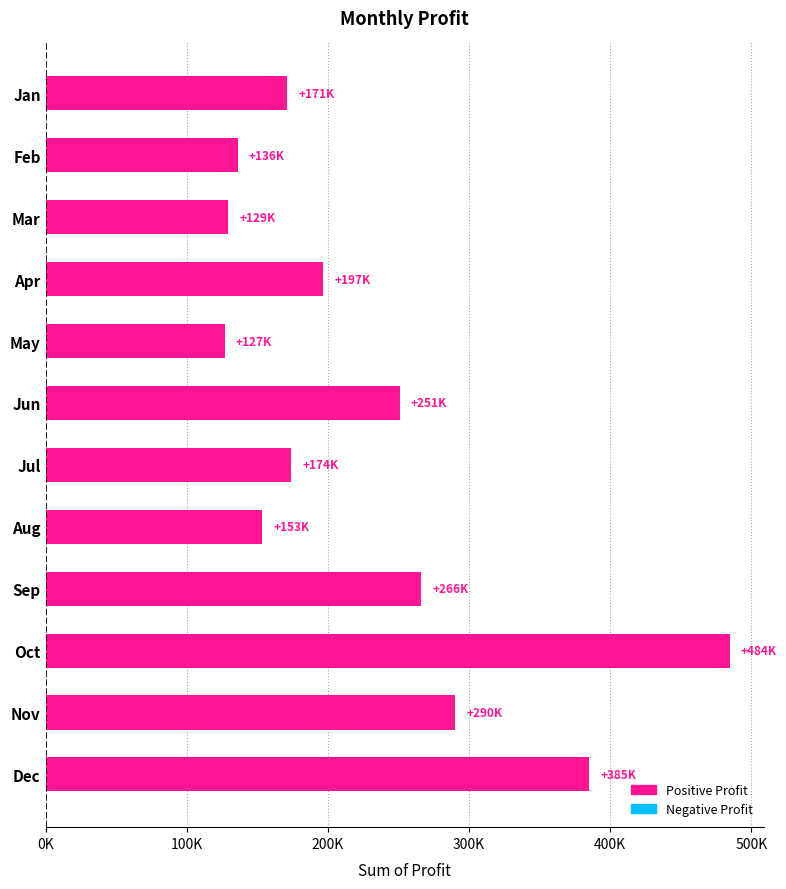

Are the bars horizontal?

Yes